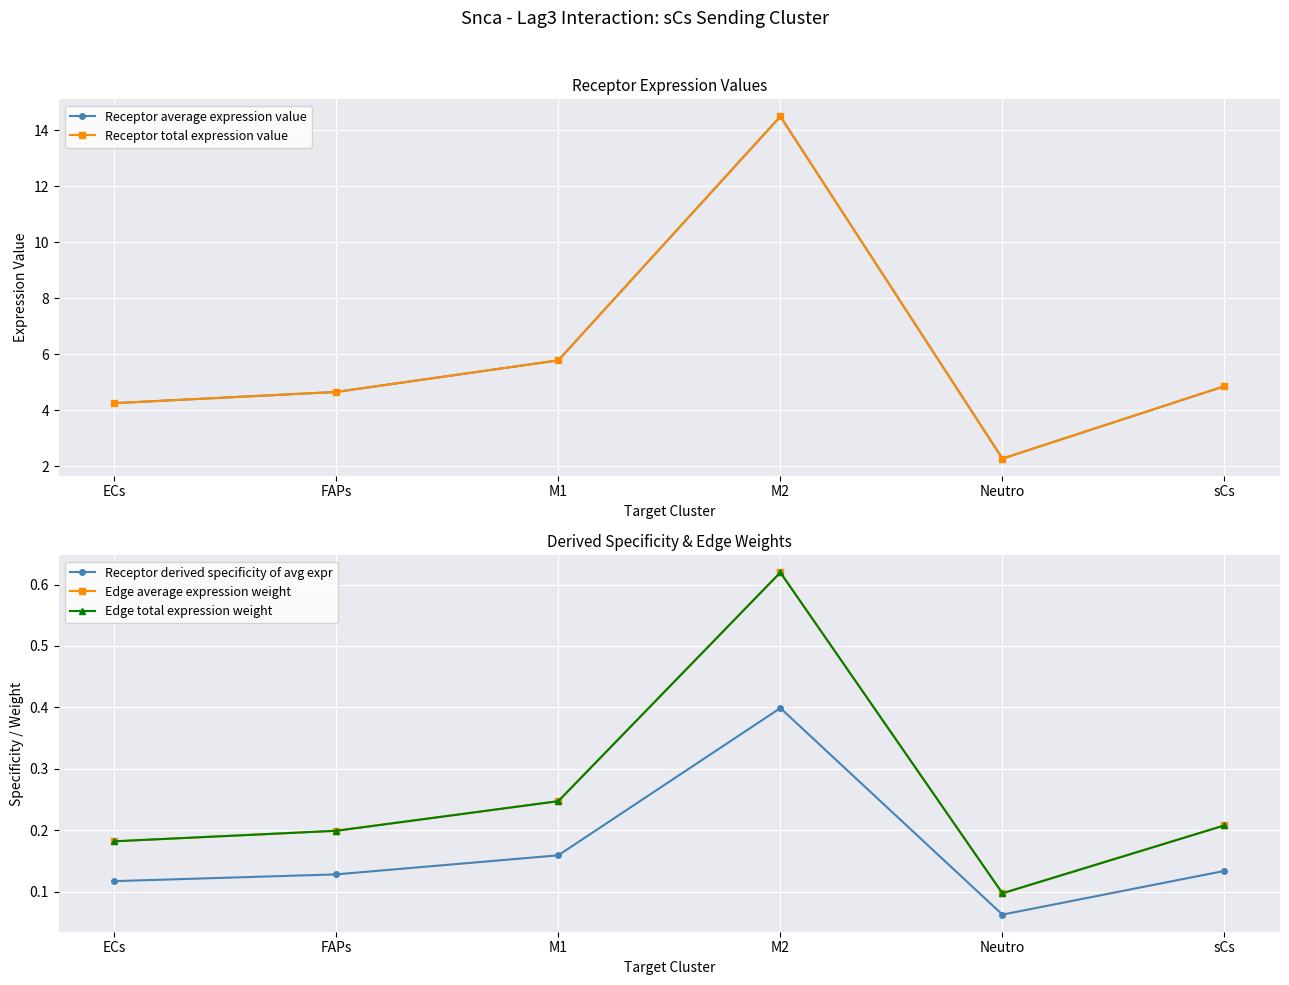

What is the average value of the Edge total expression weight series?

0.3